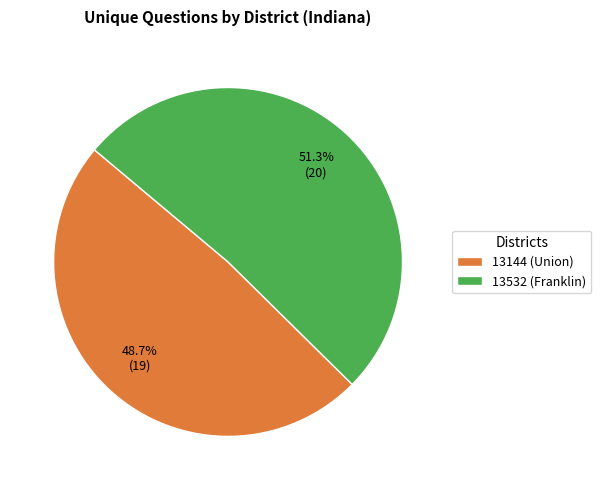

Does 13532 (Franklin) account for over 50% of the chart?

Yes